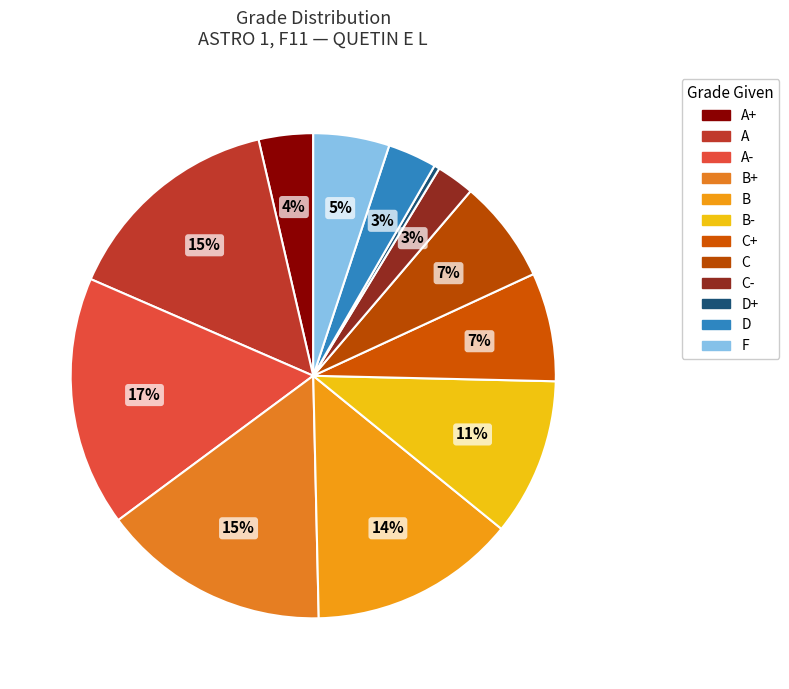

To the nearest percent, what is the combined percentage of B+ and C?

22%